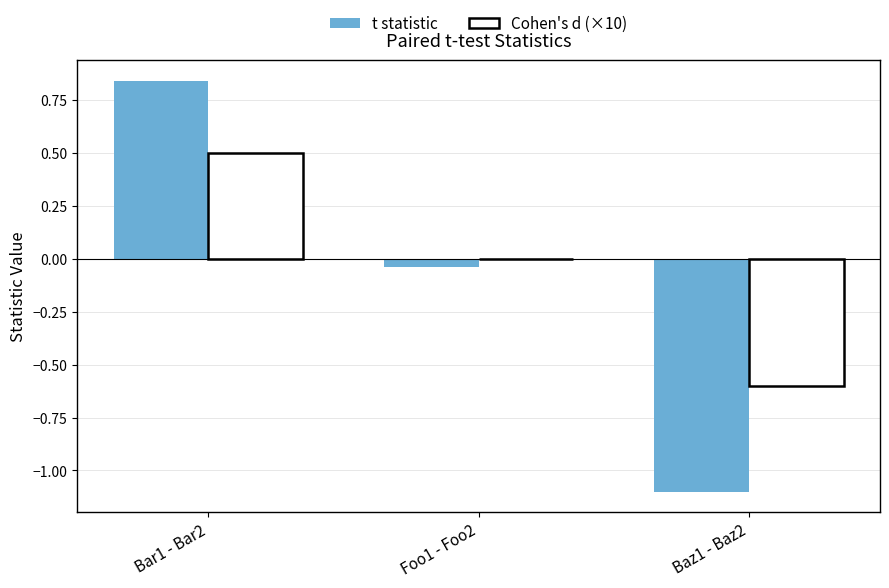

Which category has the highest value across all series?

Bar1 - Bar2